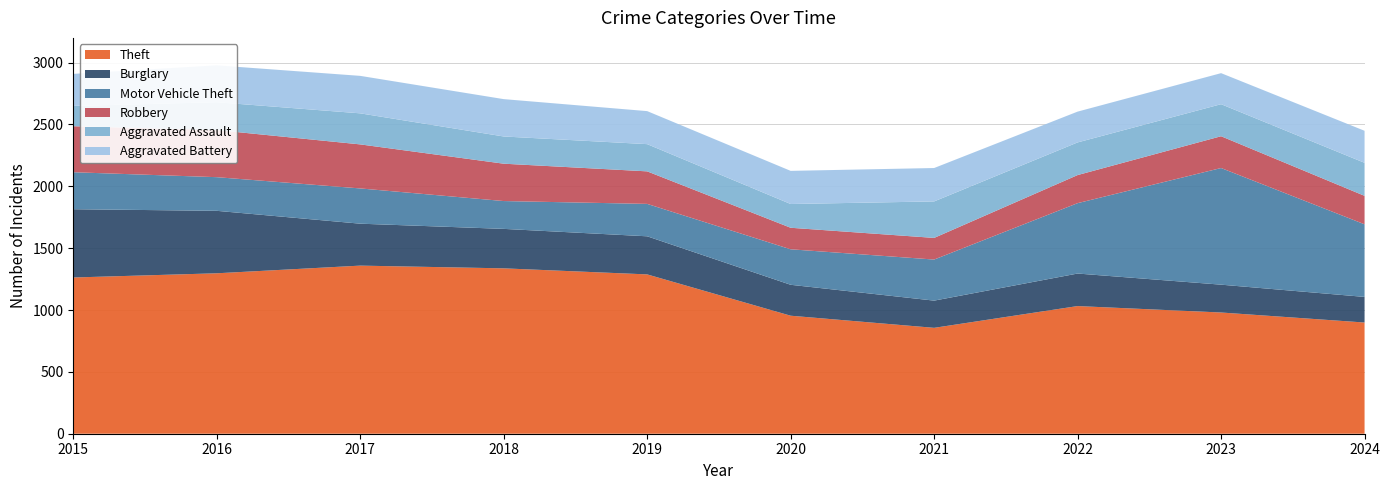

Reading left to right, list all the values displayed in this chart.

Theft: 2015=1263	2016=1297	2017=1359	2018=1337	2019=1288	2020=954	2021=856	2022=1032	2023=980	2024=899
Burglary: 2015=552	2016=505	2017=339	2018=319	2019=308	2020=250	2021=220	2022=263	2023=225	2024=207
Motor Vehicle Theft: 2015=299	2016=272	2017=285	2018=225	2019=262	2020=287	2021=332	2022=569	2023=943	2024=587
Robbery: 2015=372	2016=381	2017=356	2018=302	2019=263	2020=174	2021=175	2022=227	2023=257	2024=230
Aggravated Assault: 2015=164	2016=225	2017=251	2018=220	2019=220	2020=192	2021=295	2022=264	2023=259	2024=267
Aggravated Battery: 2015=259	2016=298	2017=303	2018=302	2019=267	2020=268	2021=270	2022=249	2023=251	2024=259